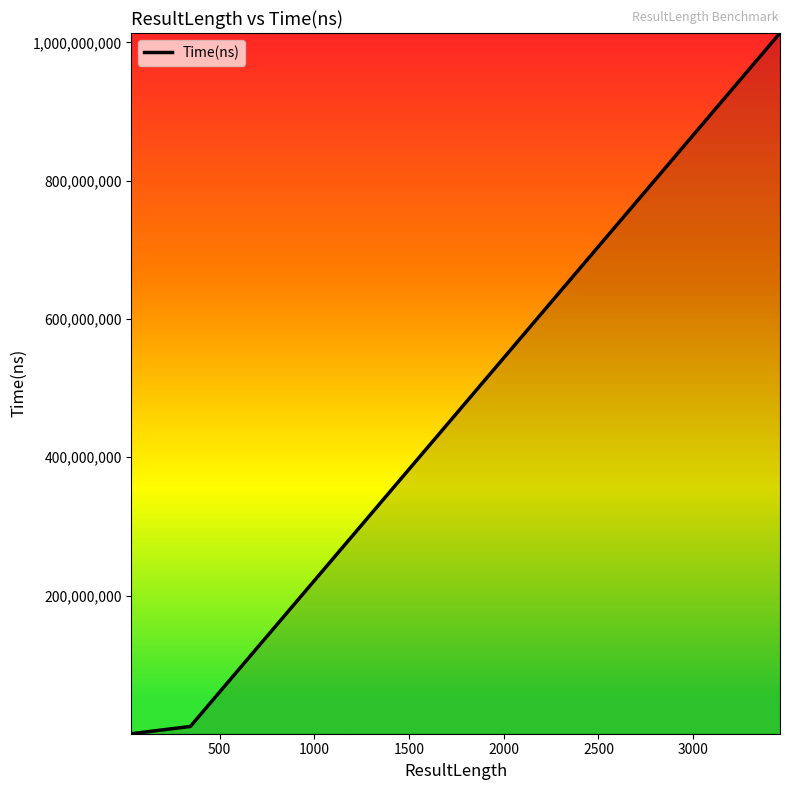

Reading left to right, list all the values displayed in this chart.

126100	10628800	1013443800